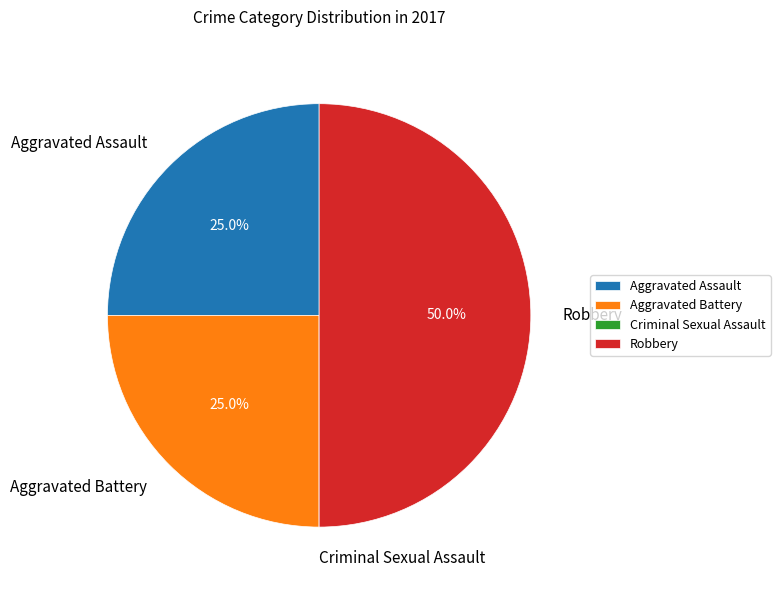

To the nearest percent, what is the difference between the Robbery and Aggravated Assault slice percentages?

25%